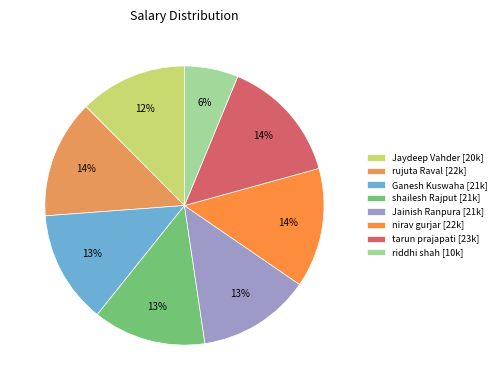

How many slices are in this pie chart?

8